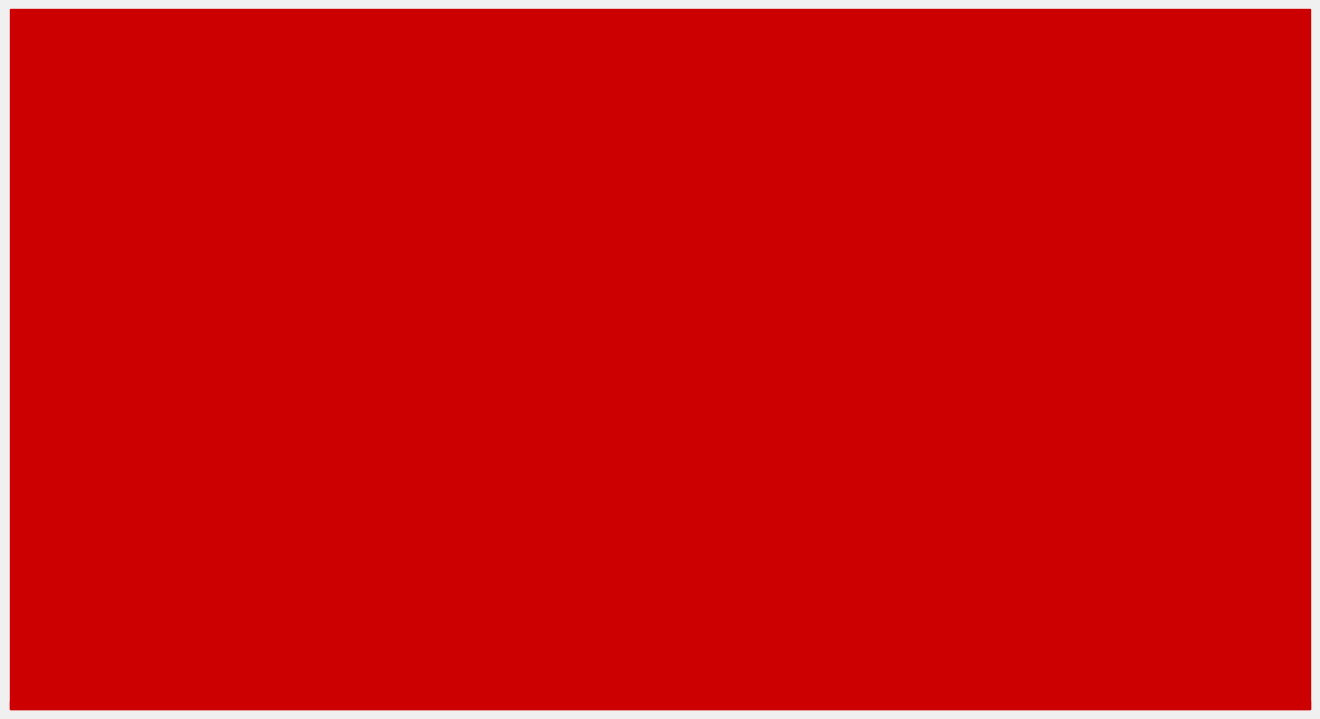

What is the maximum value for input_b?

15